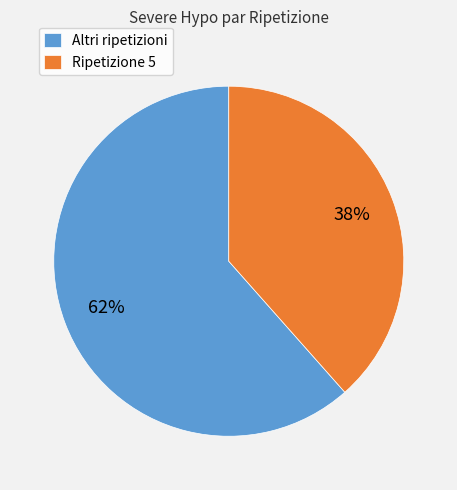

Is the sum of Ripetizione 5 and Altri ripetizioni greater than half?

Yes